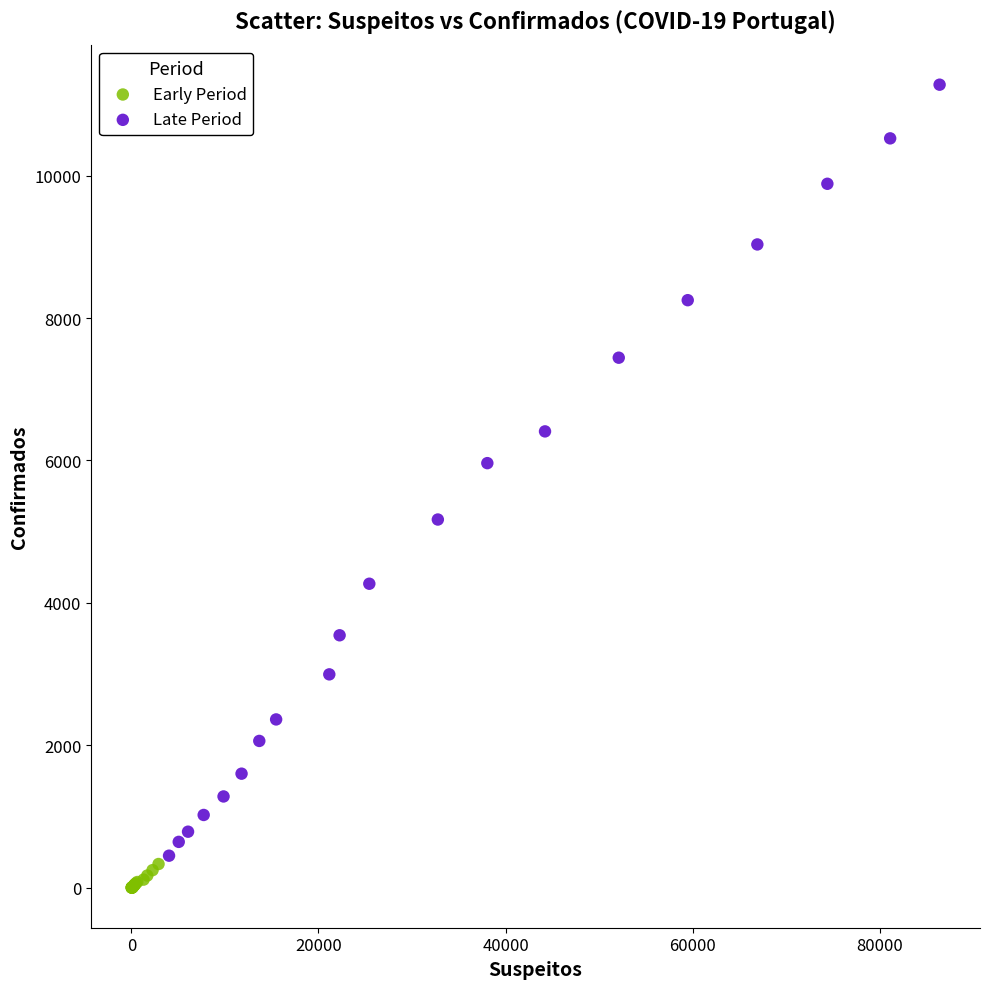

Which series contains the lowest Y value?

Early Period